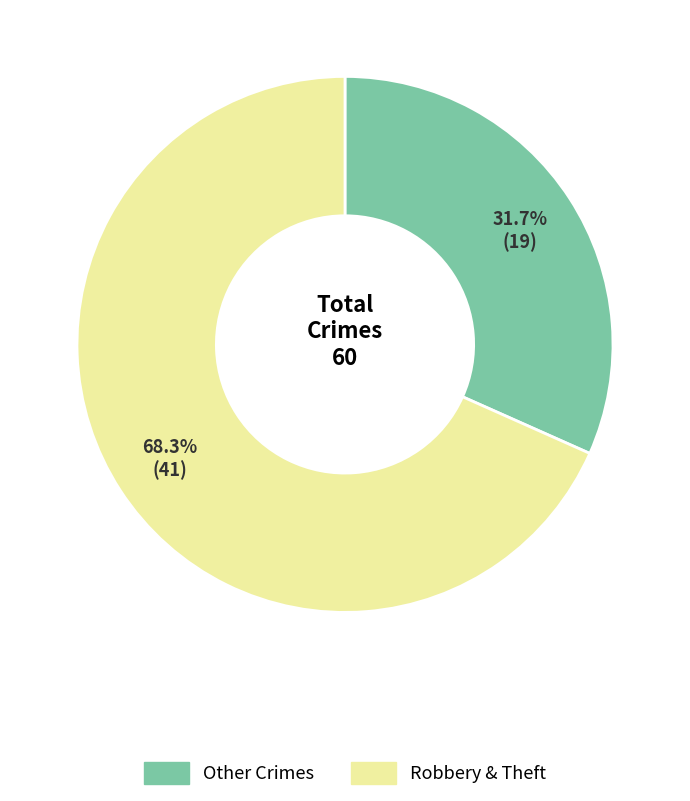

Does any single category account for the majority?

Yes